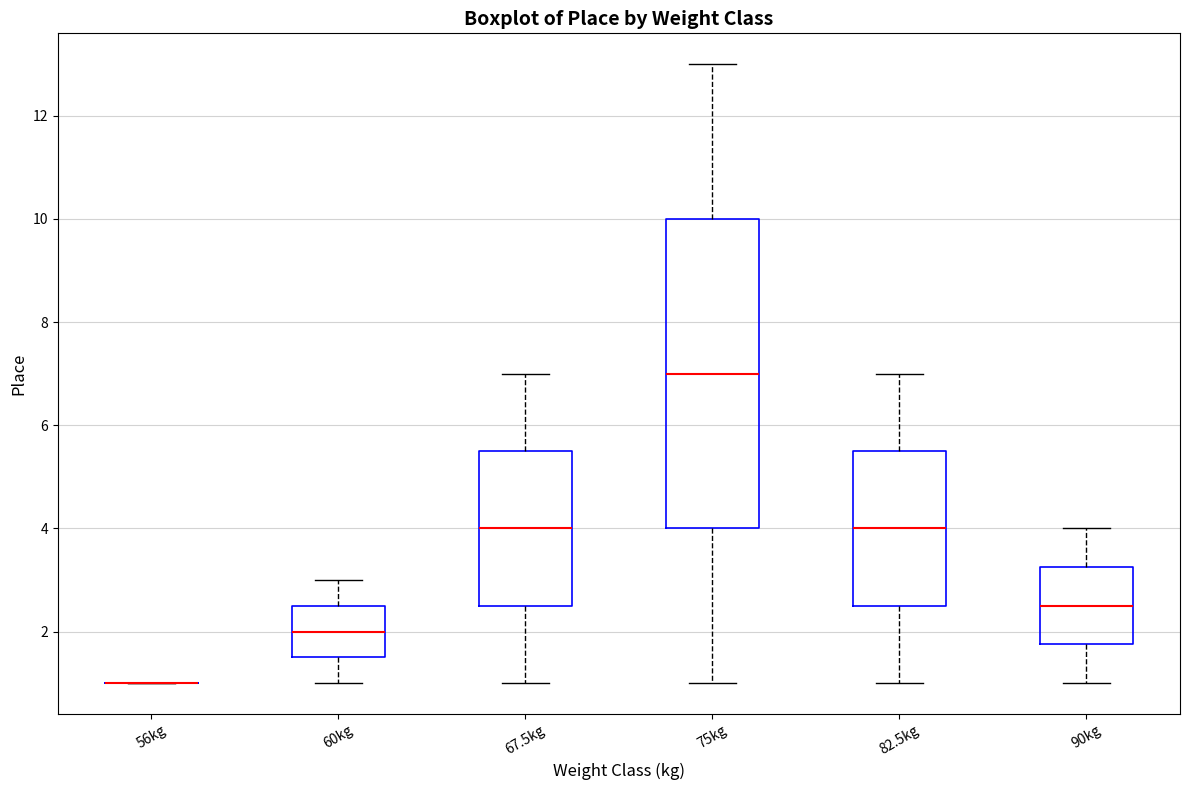

Reading left to right, read every box against the y-axis: the position of its median line, the range the box covers, and the ends of its whiskers. The values are not printed on the chart, so give them approximately, as read against the axis.

56kg: box collapsed to a line at 1.0, whiskers 1.0 to 1.0
60kg: median 2.0, box 1.6 to 2.6, whiskers 1.0 to 3.0
67.5kg: median 4.0, box 2.6 to 5.6, whiskers 1.0 to 7.0
75kg: median 7.0, box 4.0 to 10.0, whiskers 1.0 to 13.0
82.5kg: median 4.0, box 2.6 to 5.6, whiskers 1.0 to 7.0
90kg: median 2.6, box 1.8 to 3.2, whiskers 1.0 to 4.0